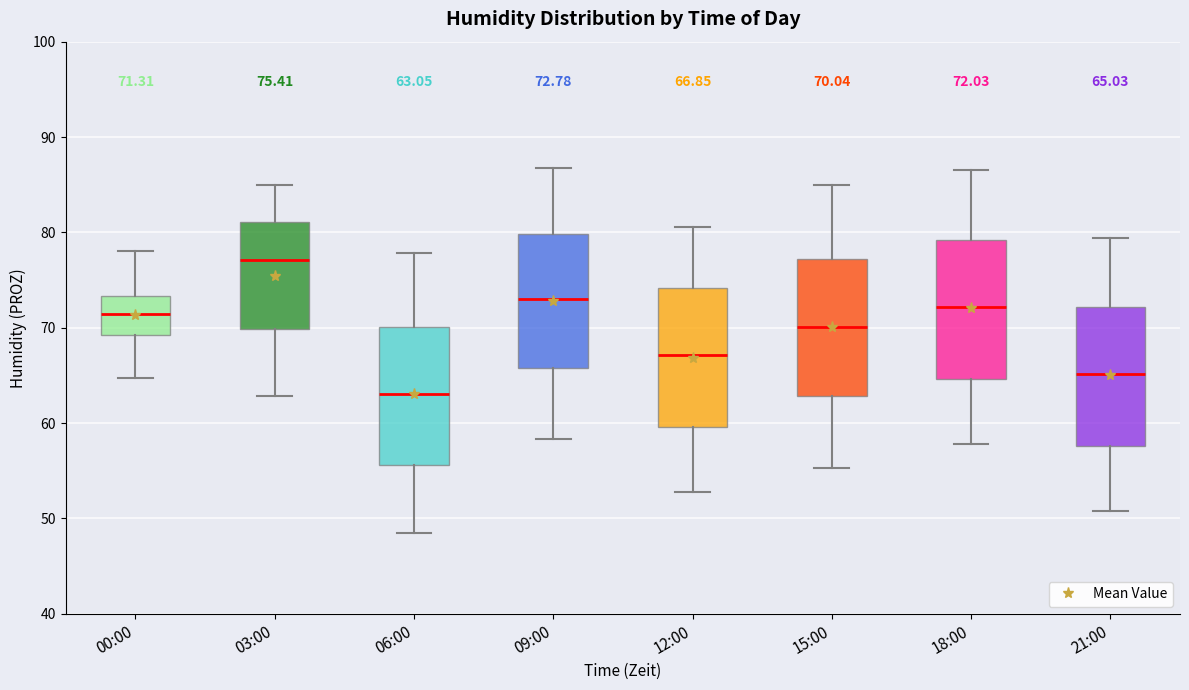

Which box's median line is the highest?

03:00